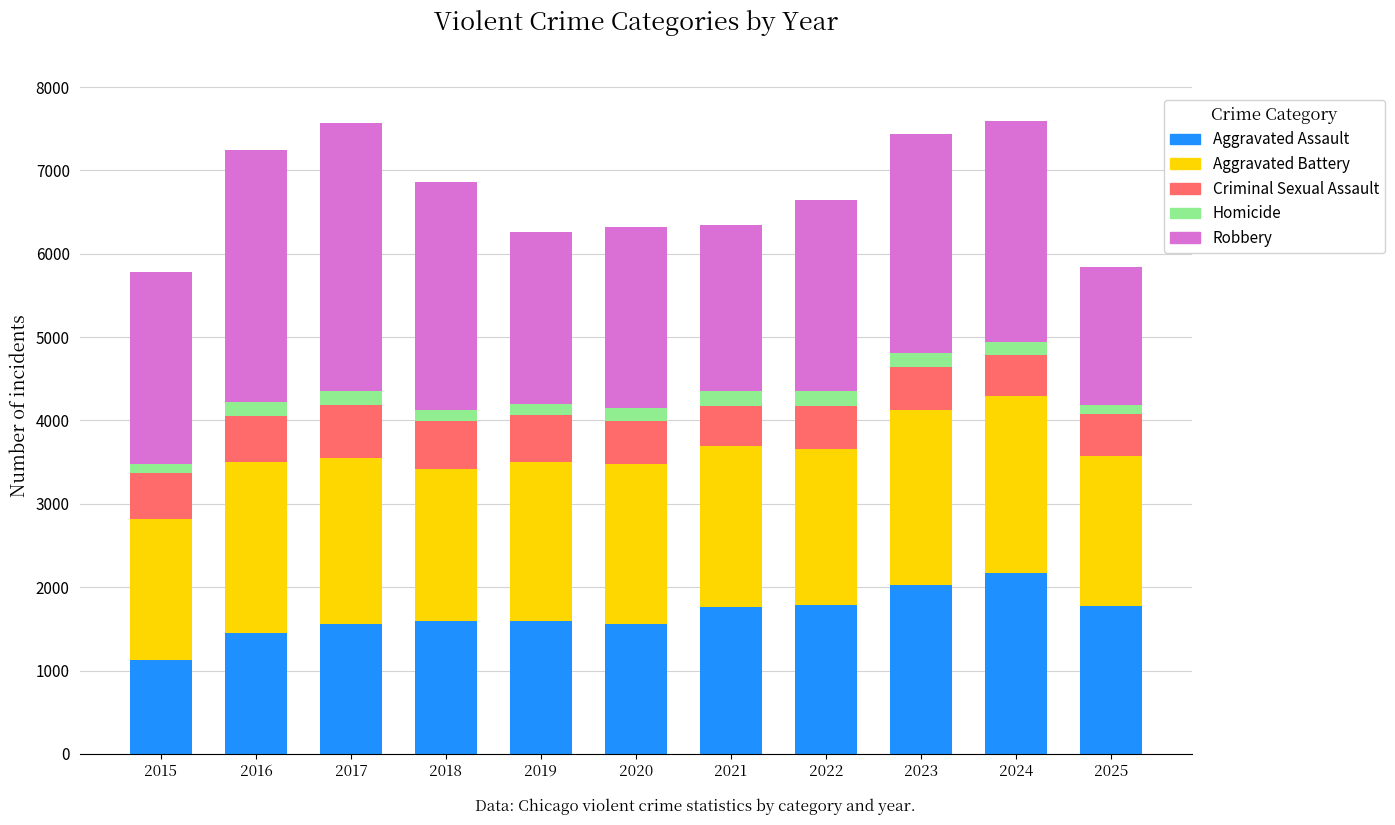

What is the difference between the maximum and minimum values in the Aggravated Assault series?

1049